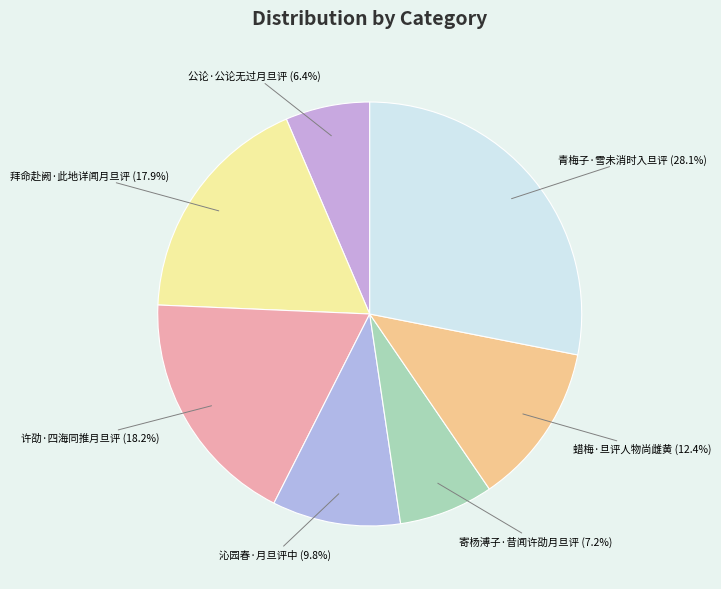

To the nearest percent, what is the difference between the largest and smallest slice percentages?

22%